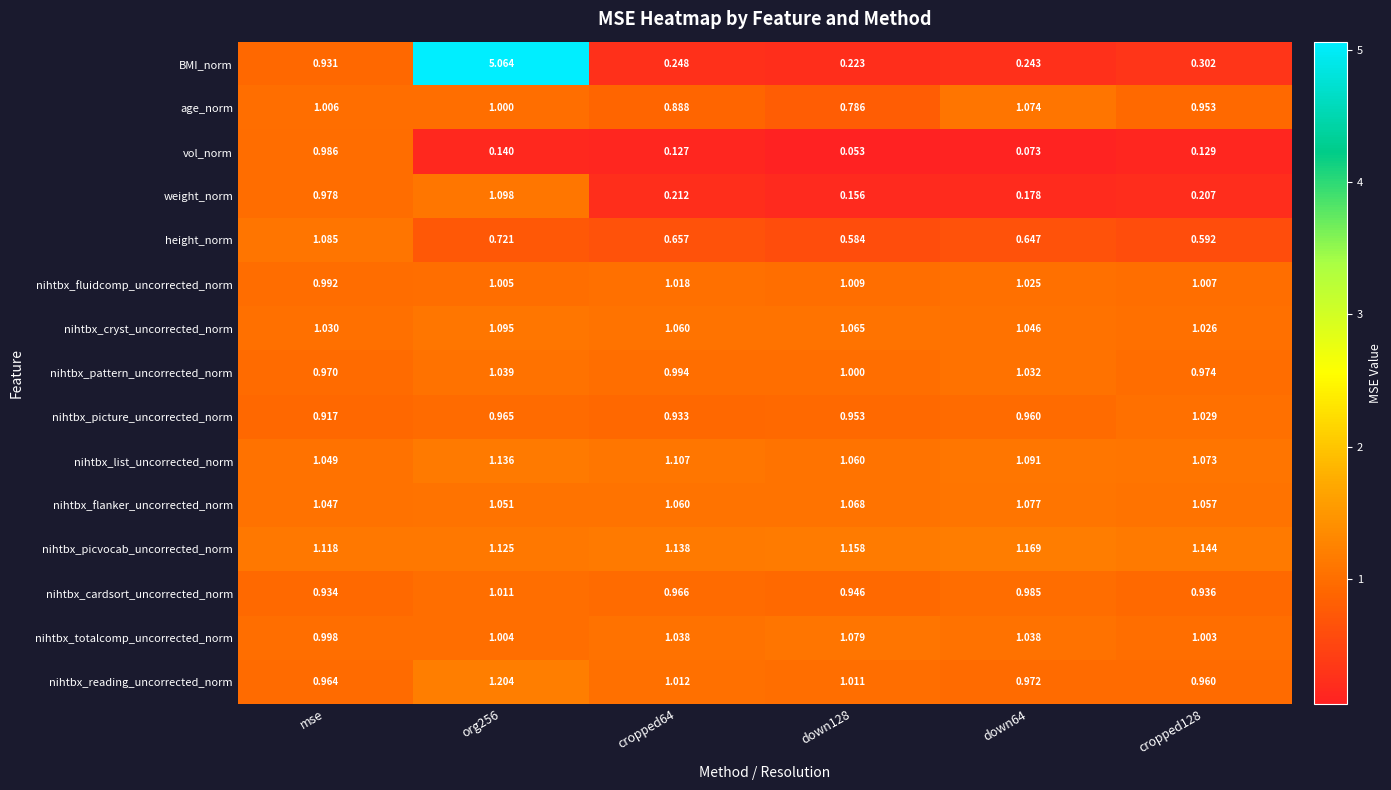

At which label does height_norm reach its peak?

mse